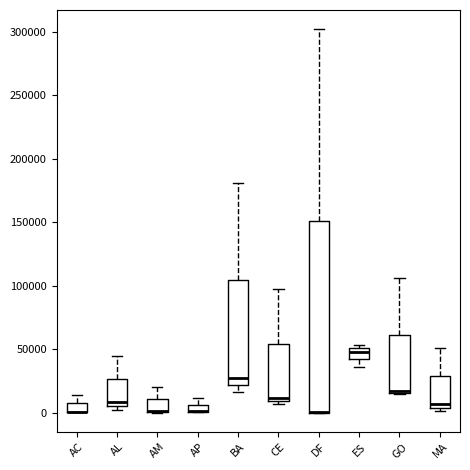

Comparing the boxes themselves (not the whiskers), which one is the tallest?

DF